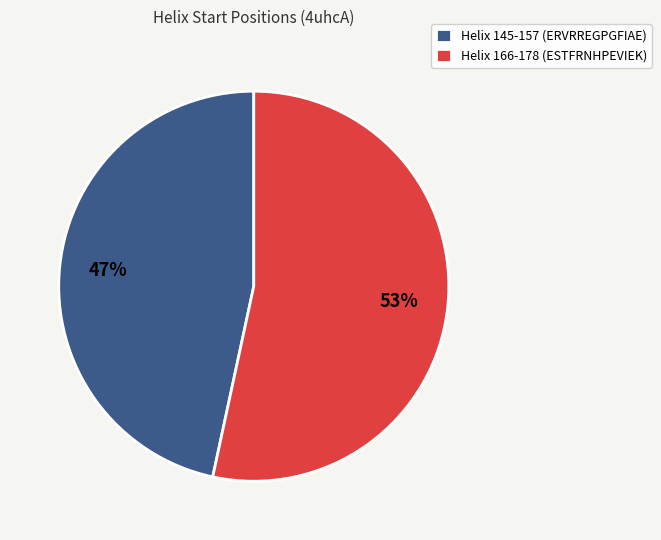

Which category has the biggest portion of the pie?

Helix 166-178 (ESTFRNHPEVIEK)